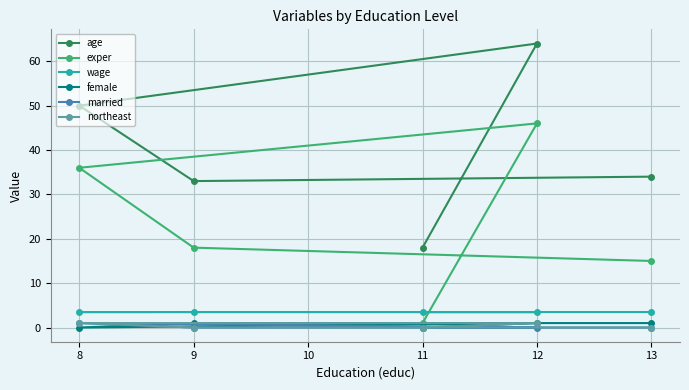

What is the total value across all series at 8?

91.5